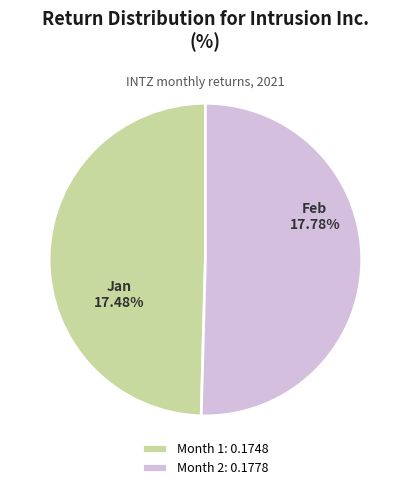

What percentage is NOT represented by Month 1?

50.4%